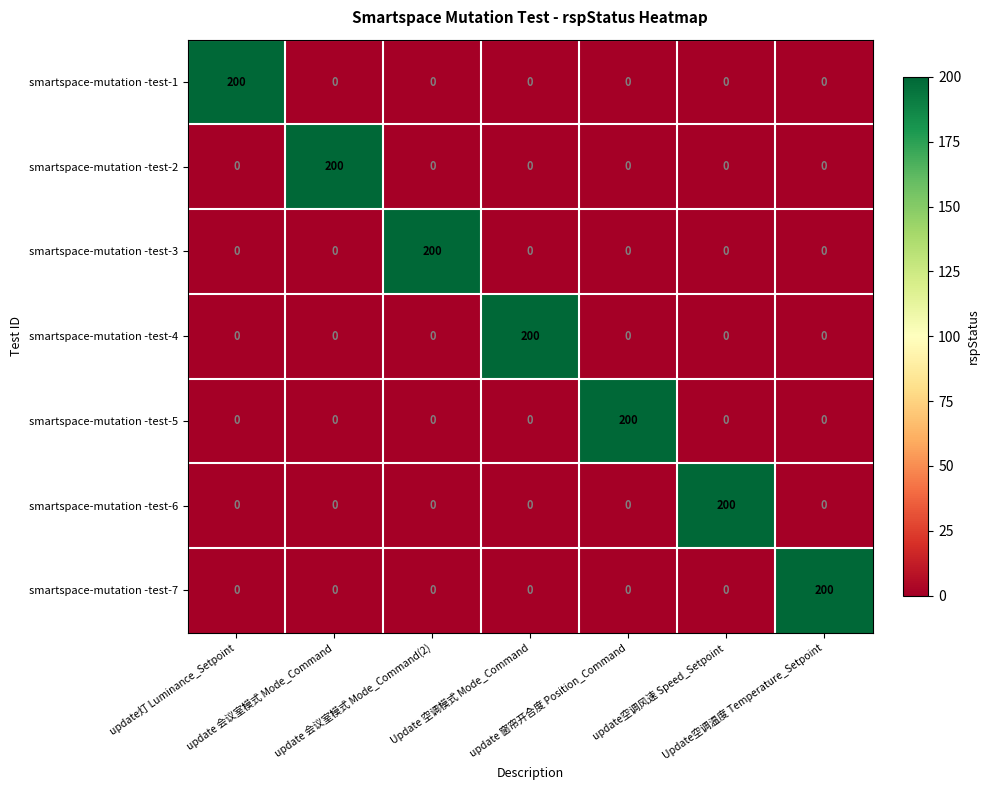

What is the sum of all smartspace-mutation -test-4 values?

200